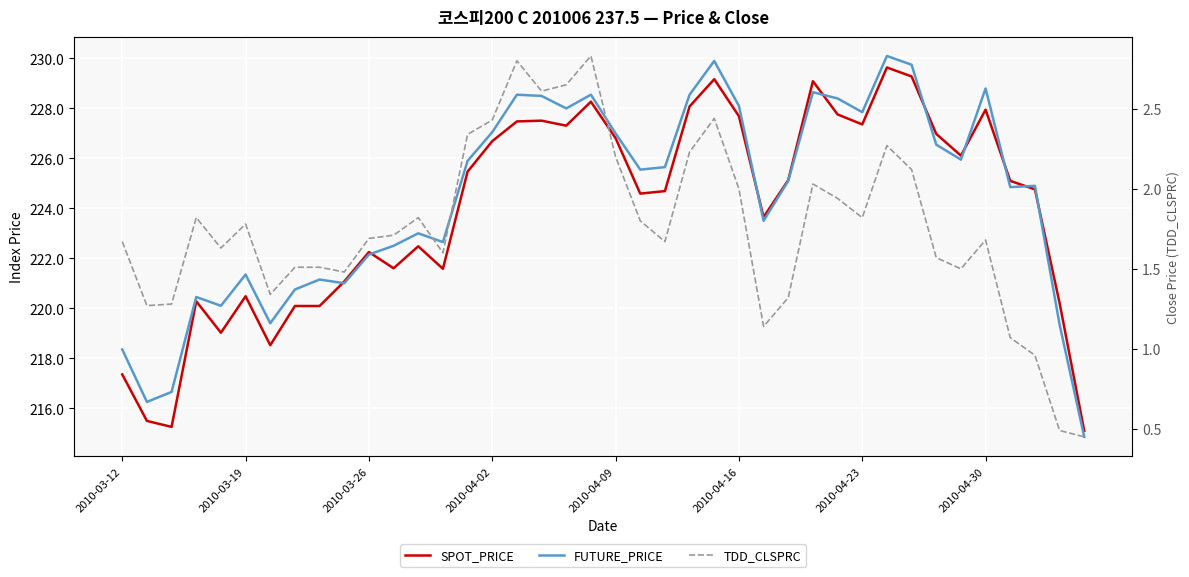

Between which two adjacent categories do SPOT_PRICE and FUTURE_PRICE first intersect?

8 and 9